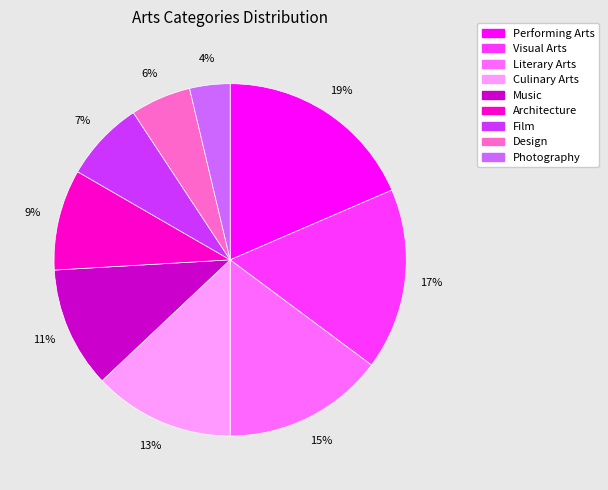

Is Literary Arts the majority of the pie?

No